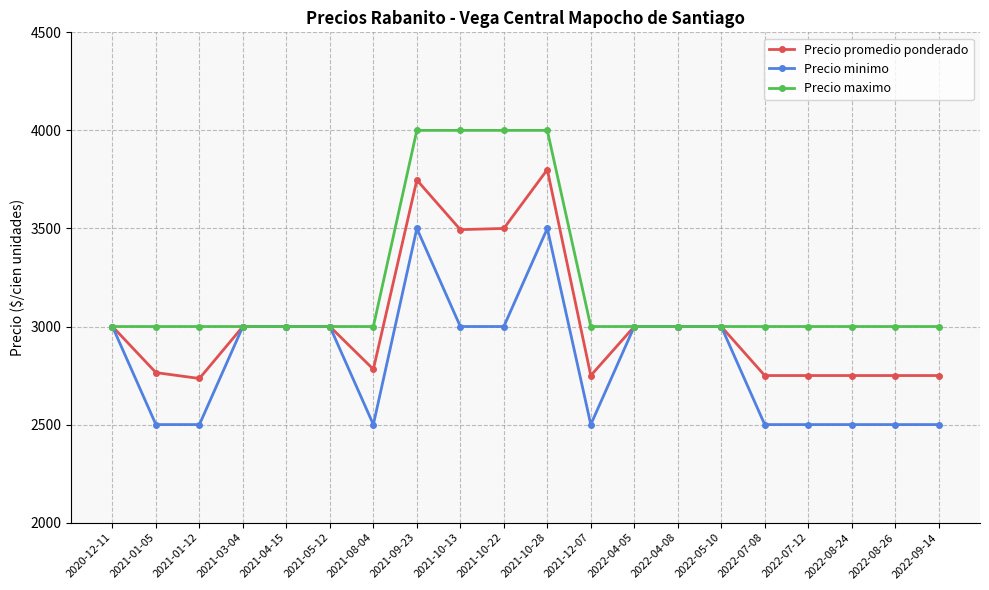

How many lines are shown in the chart?

3